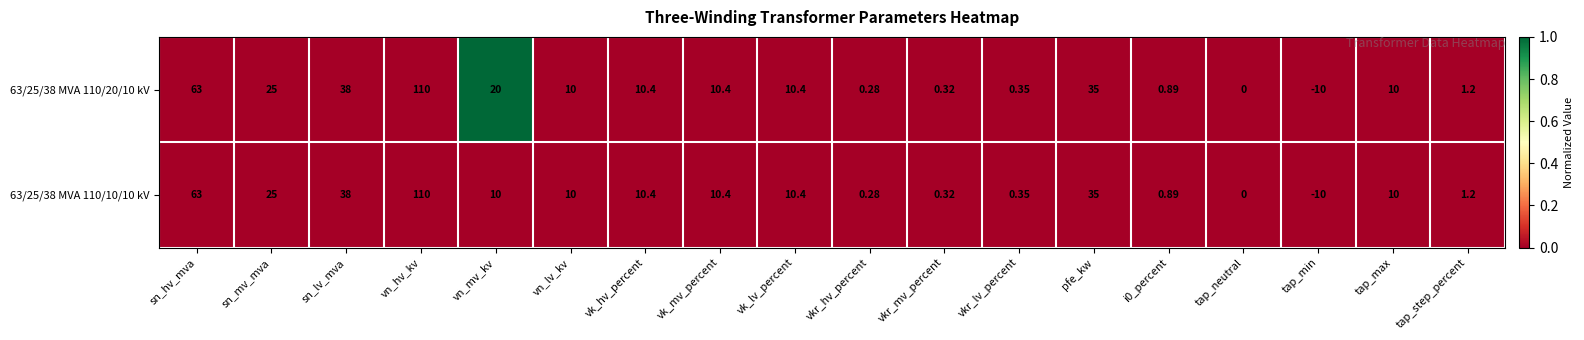

What is the maximum value shown in the chart?

110.0